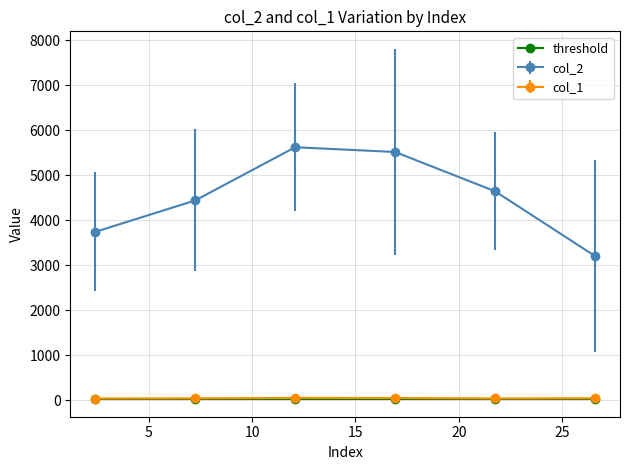

True or false: col_2 and col_1 cross at least once.

False